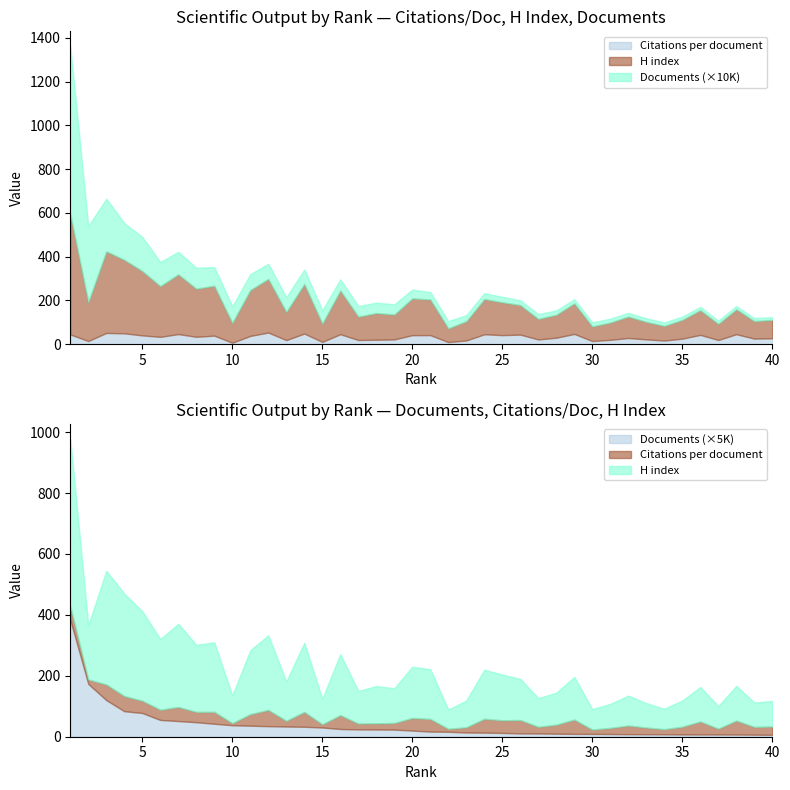

At which category does H index reach its first local peak?

3